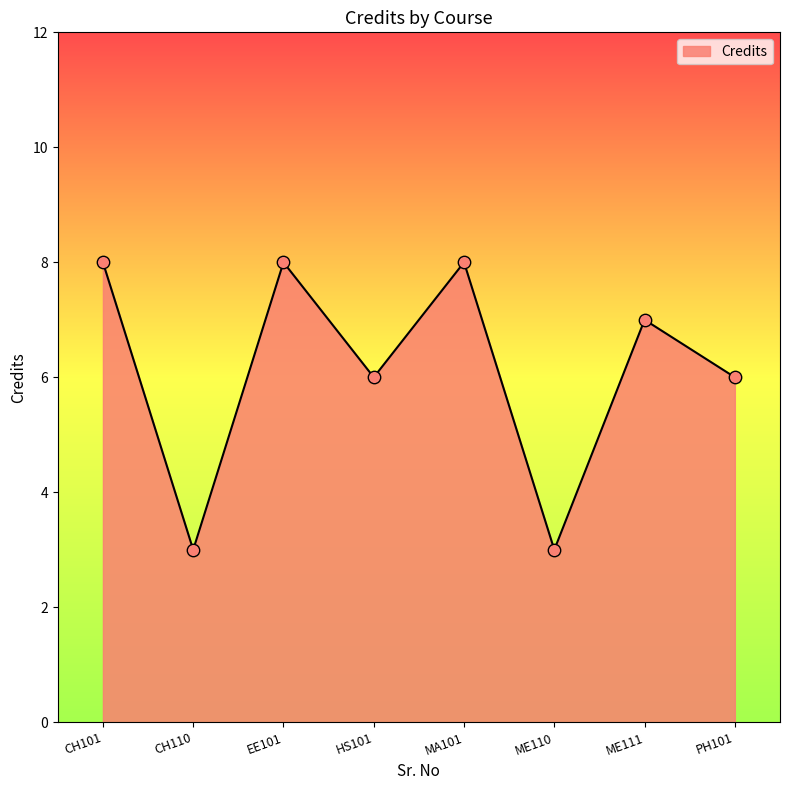

What is the change in value from CH101 to PH101?

-2